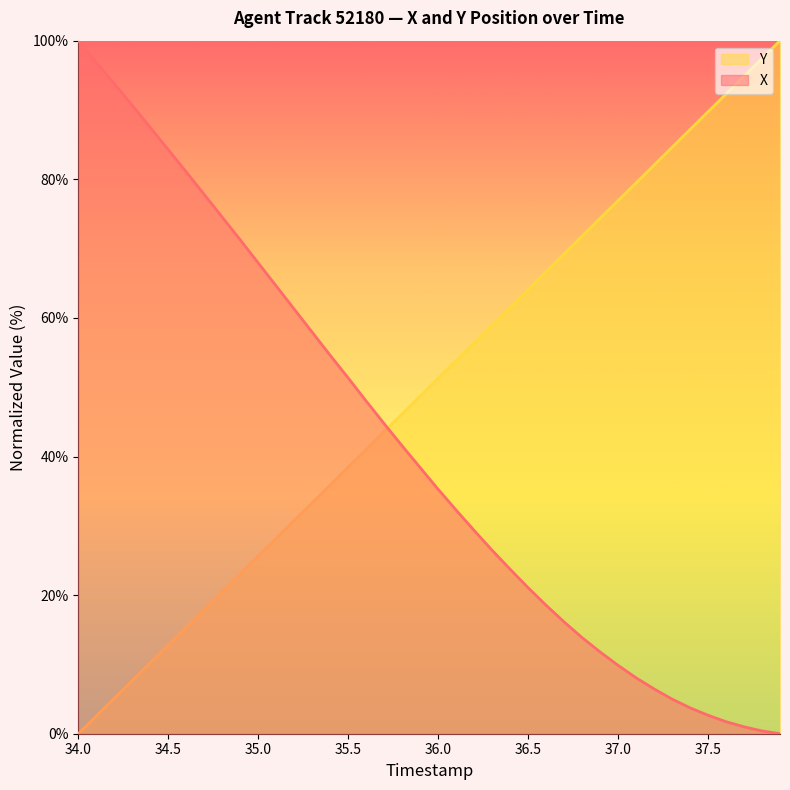

At which category does the chart reach its peak across all series?

34.0